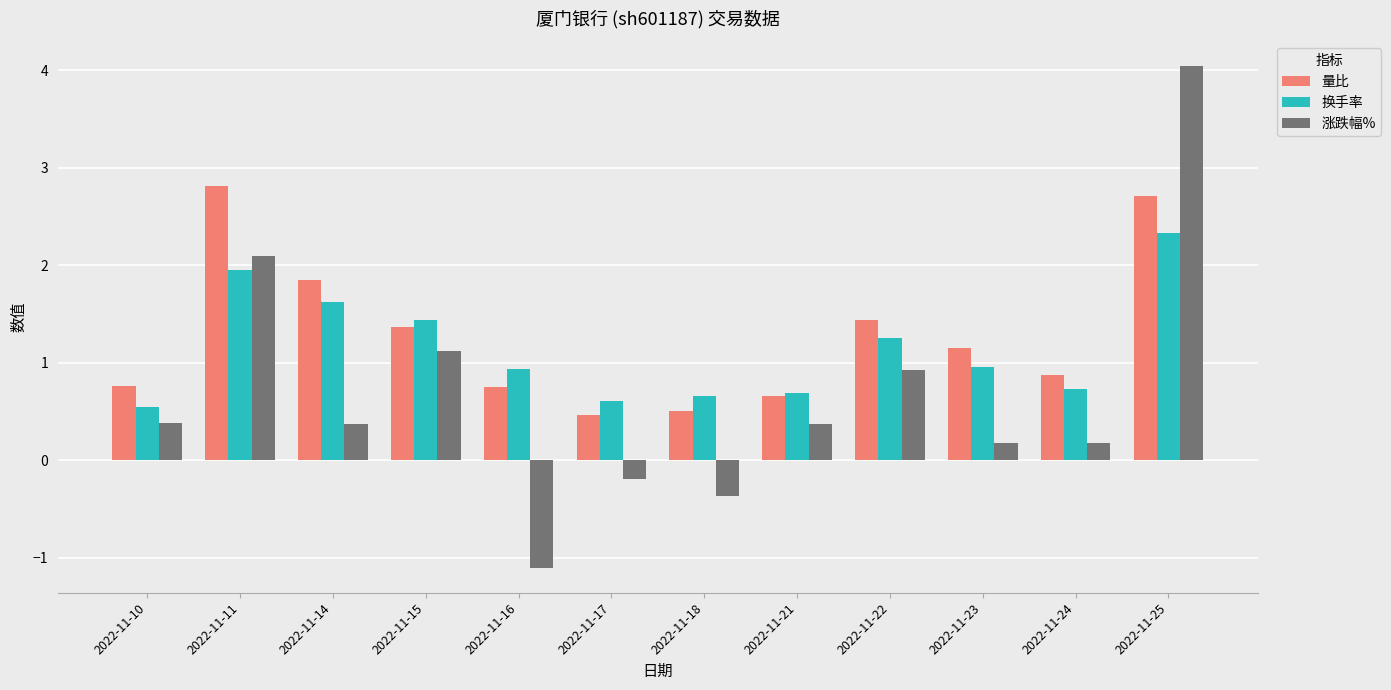

What are all the series names shown in the legend?

量比, 换手率, 涨跌幅%